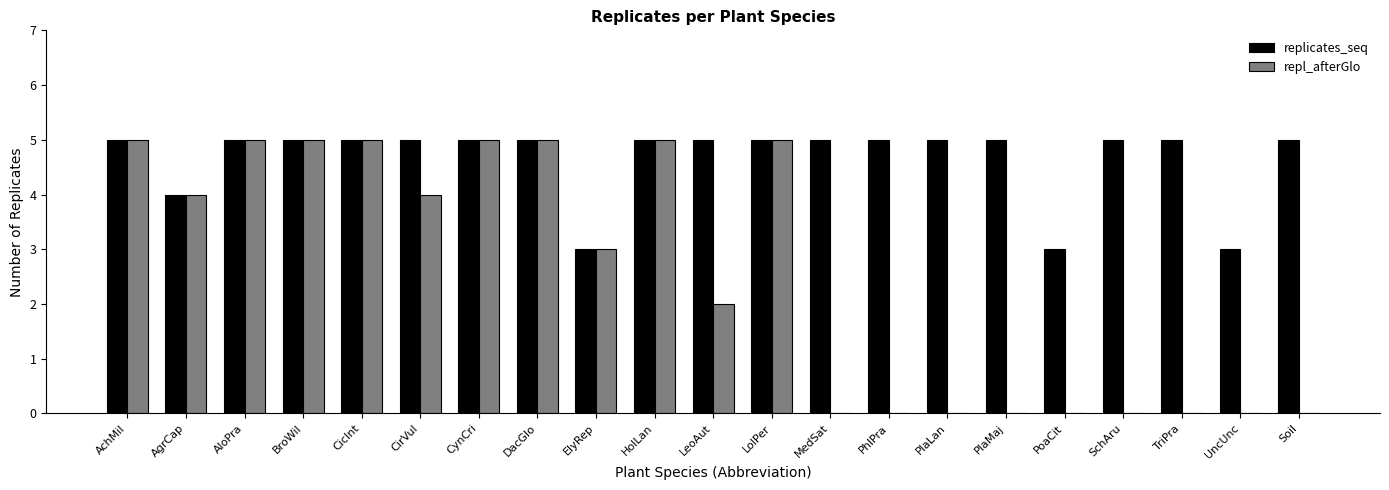

Are the bars grouped side by side (vs. stacked)?

Yes